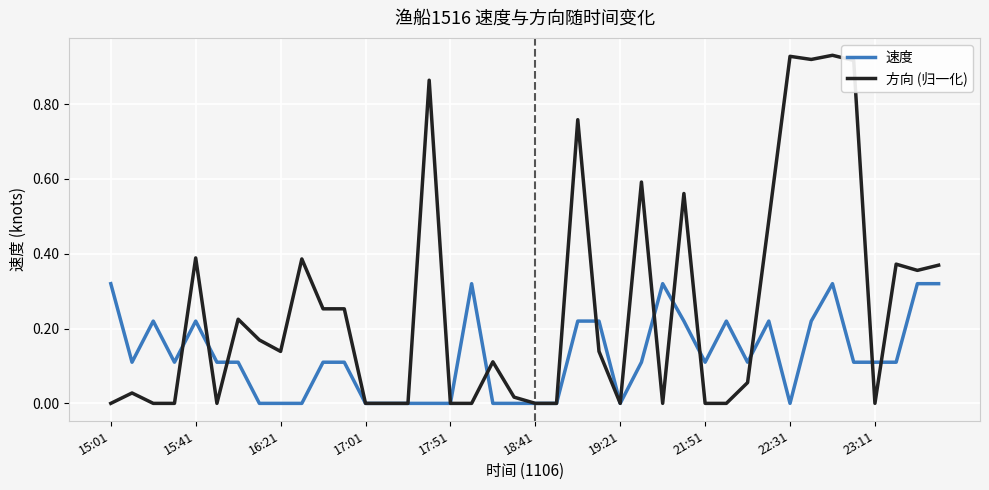

Which series has the widest spread of values?

方向 (归一化)